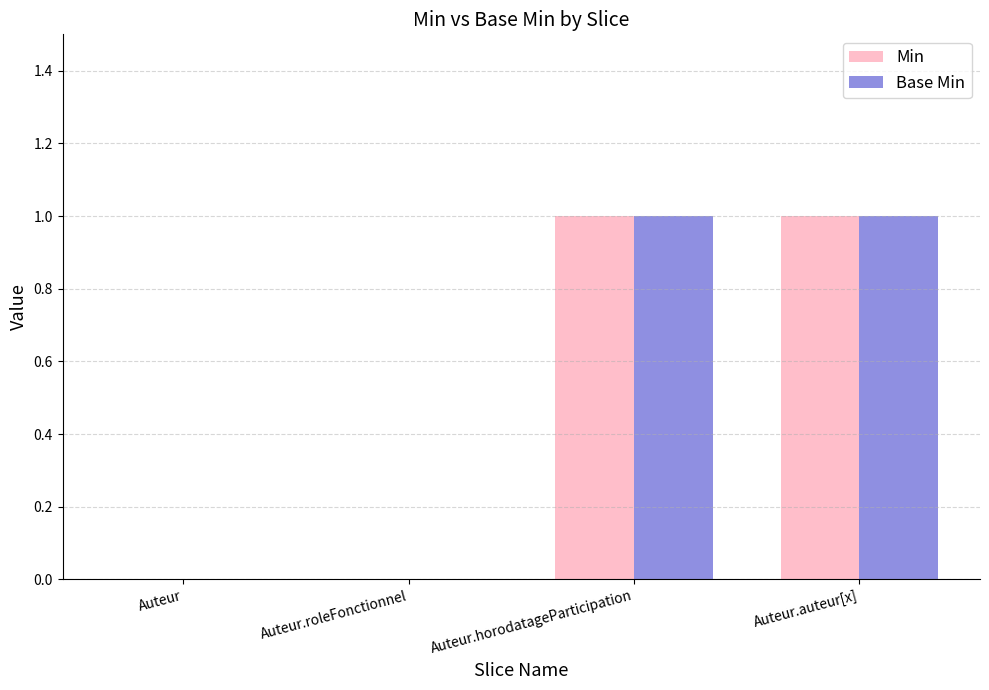

Is it true that Base Min equals 1 at Auteur.horodatageParticipation?

True